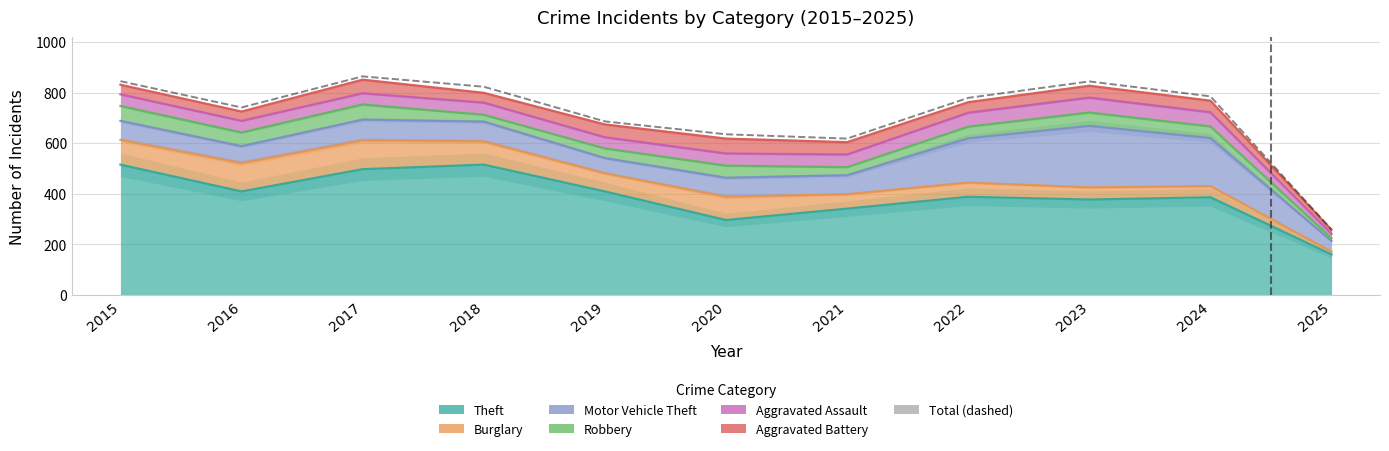

Count the number of values greater than 779.

5